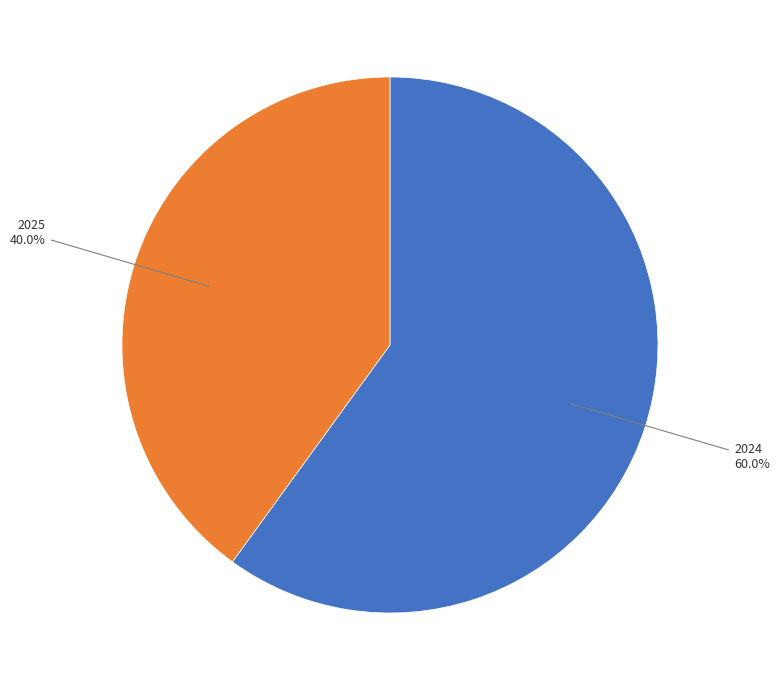

Is there a majority slice in this chart?

Yes